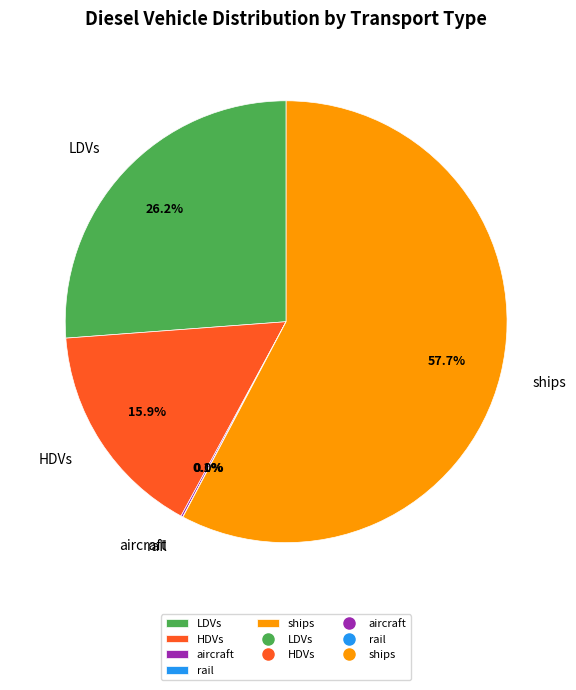

What is the largest slice in the pie chart?

ships